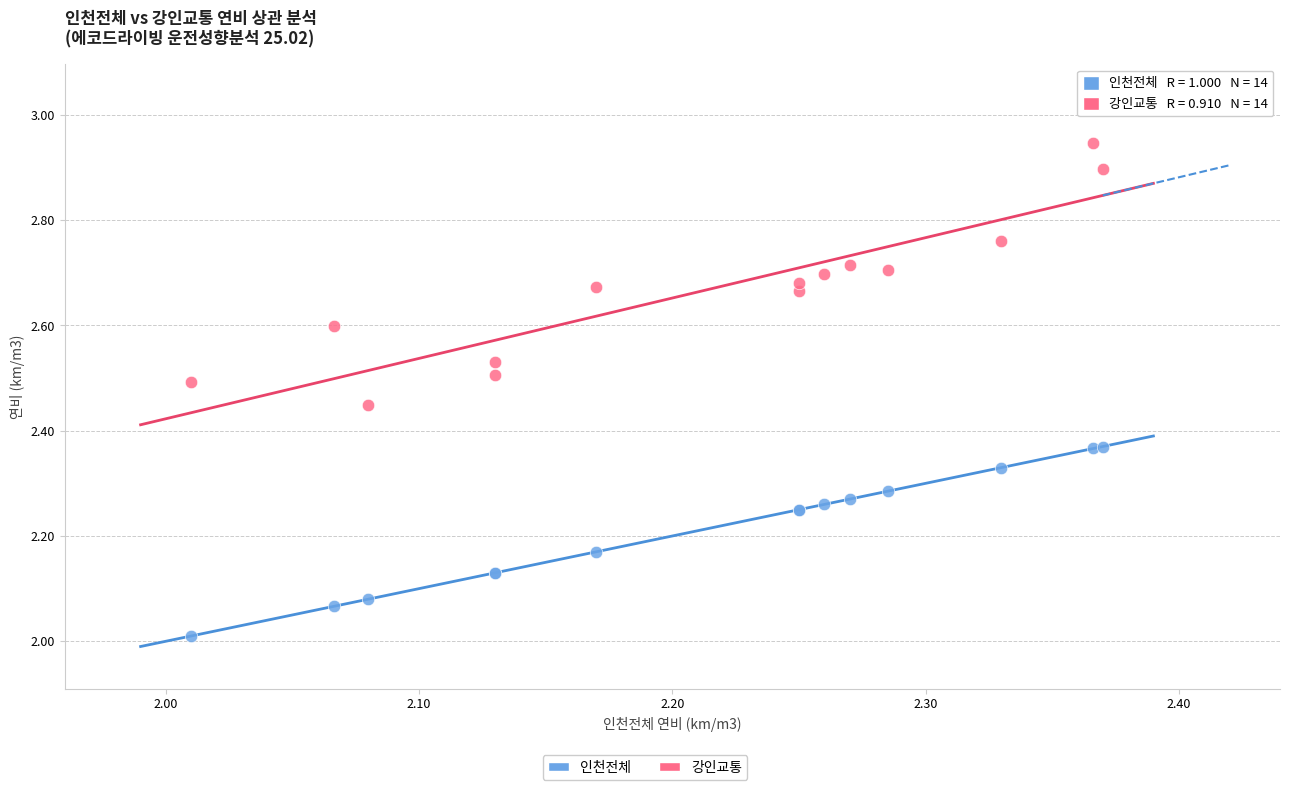

What is the X range (max minus min) for the scatter plot?

0.4